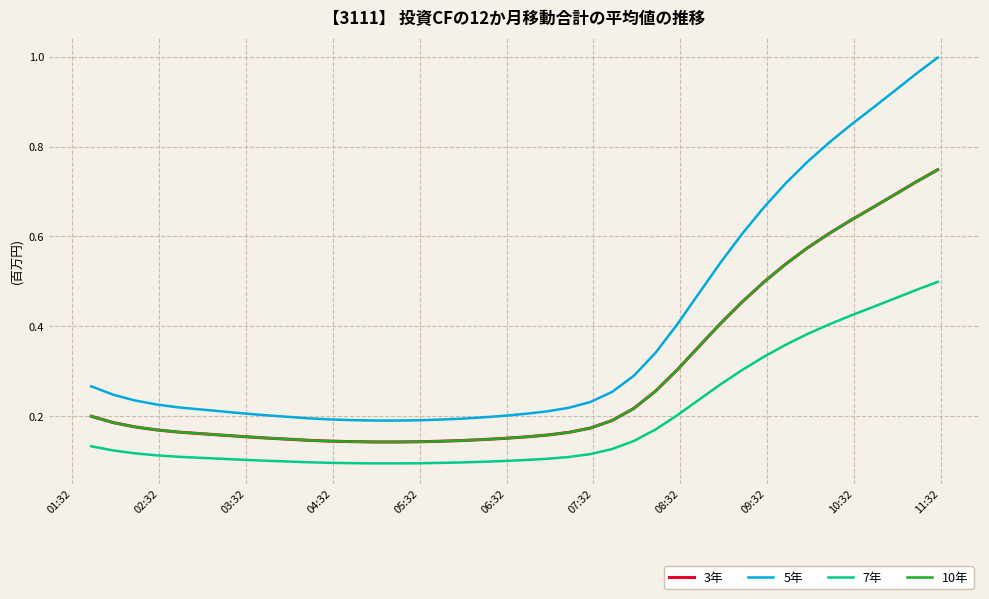

What is the maximum value shown in the chart?

1.0